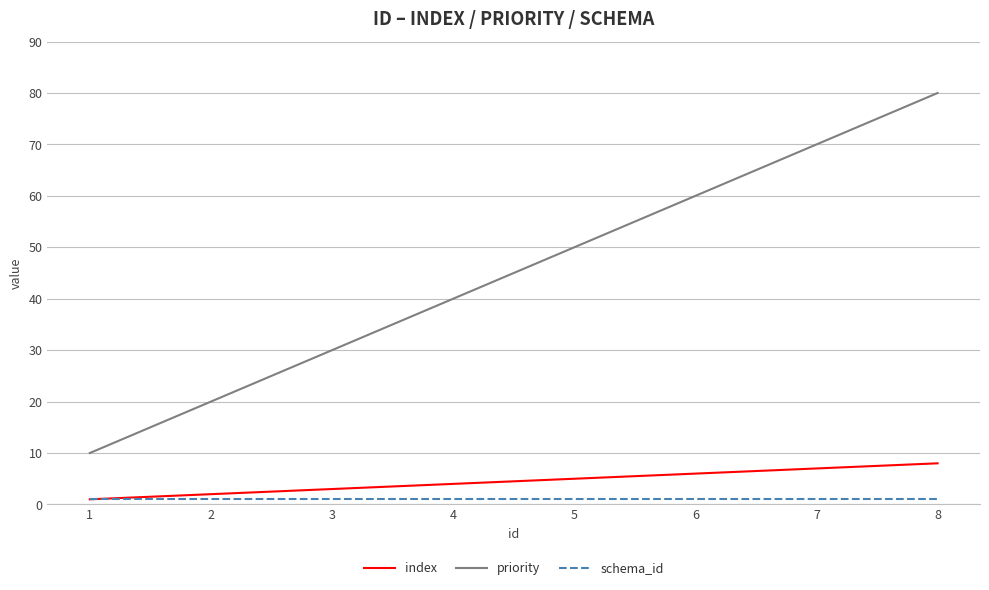

What is the sum of the priority values at 1 and 4?

50